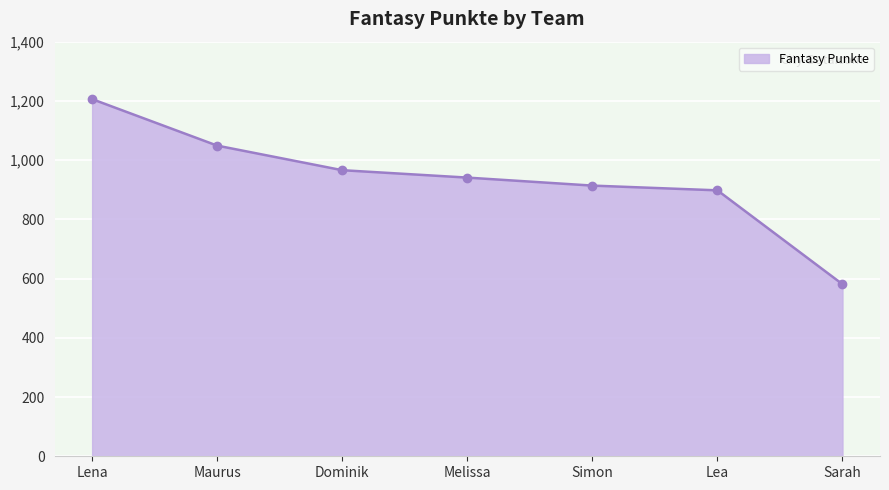

List the labels in order of value, largest first.

Lena, Maurus, Dominik, Melissa, Simon, Lea, Sarah